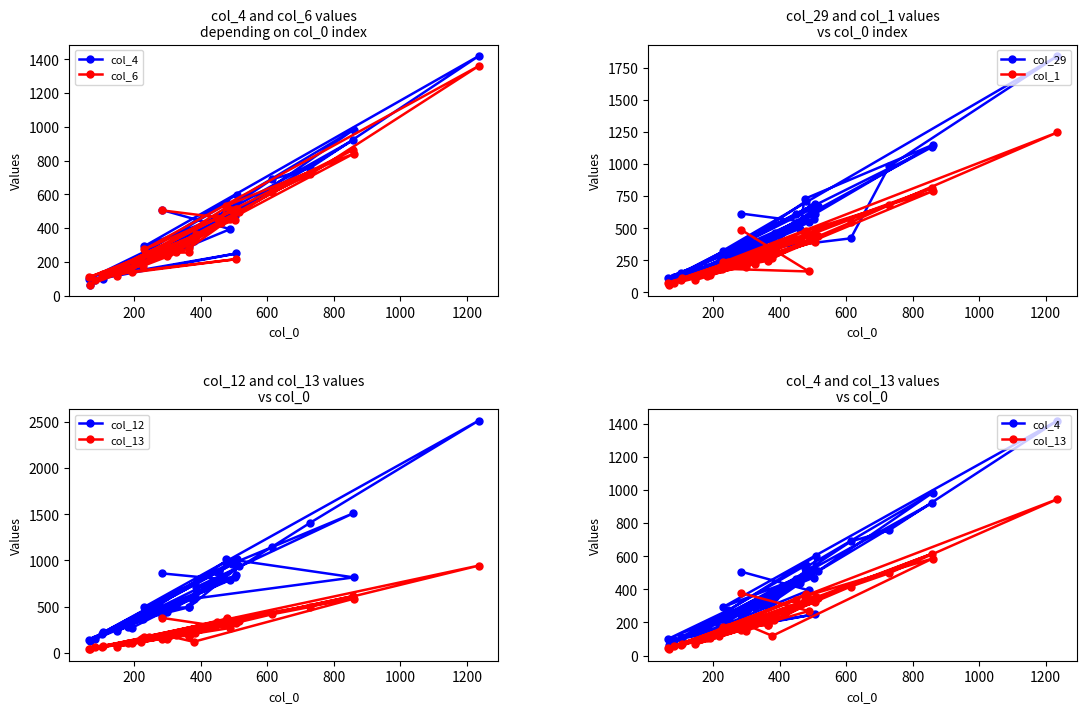

What are all the series names shown in the legend?

col_4, col_6, col_29, col_1, col_12, col_13